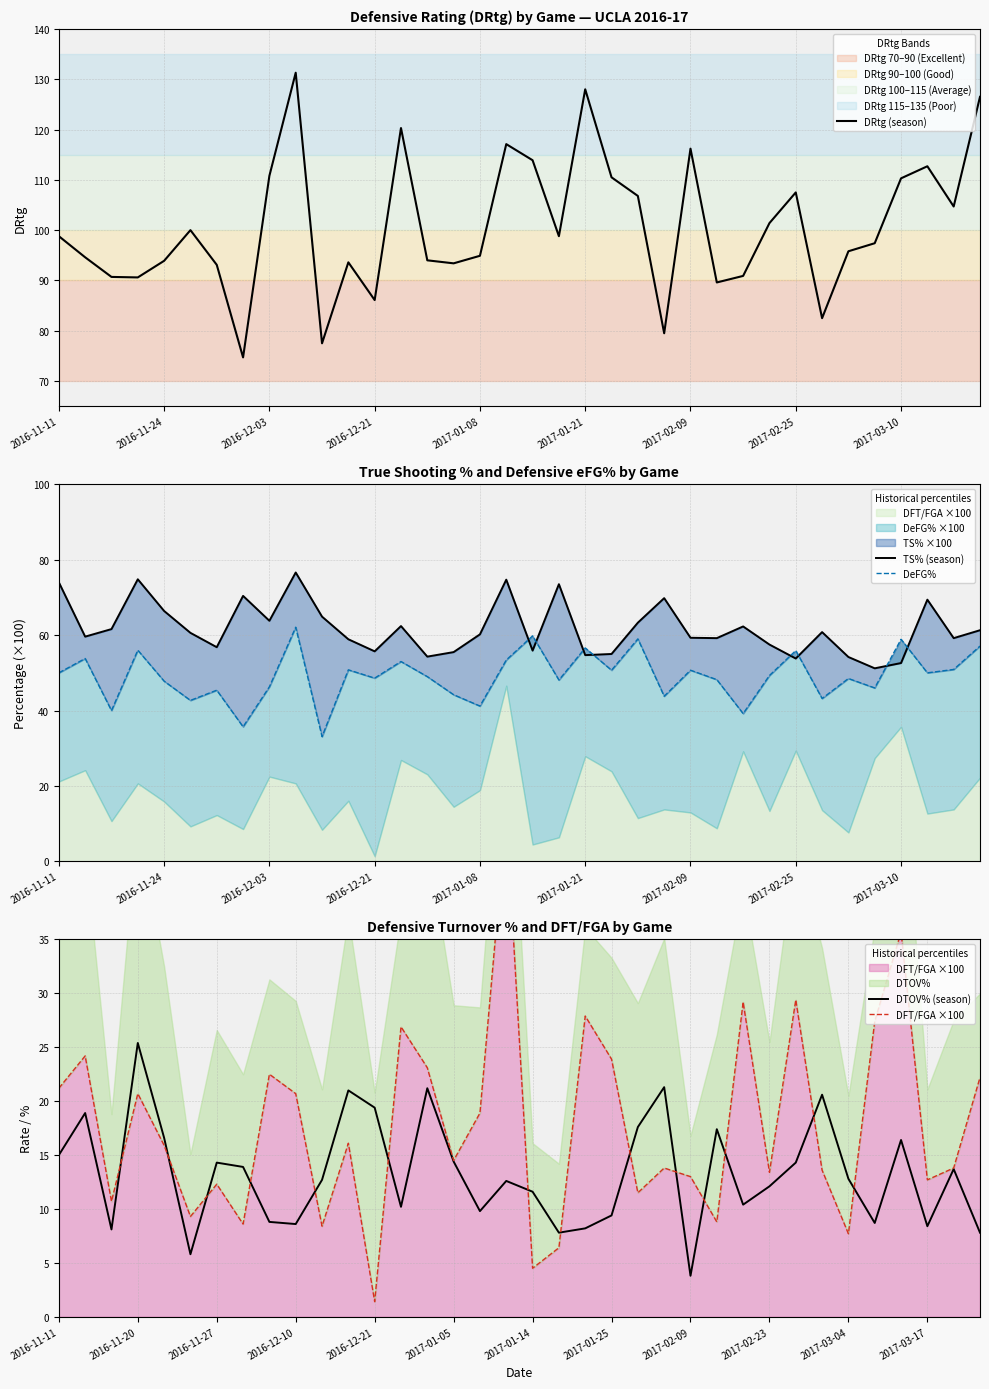

What is the highest value of the DRtg (season) series?

131.3